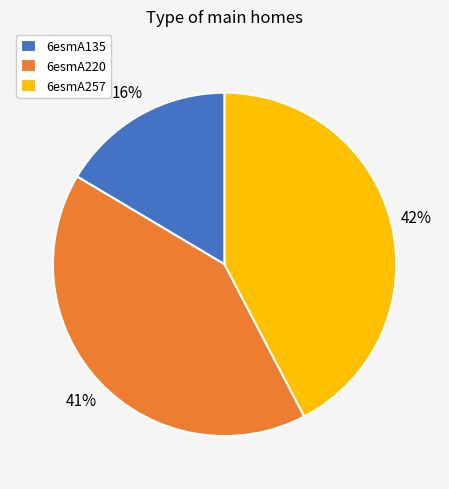

Which has a higher value, 6esmA135 or 6esmA257?

6esmA257